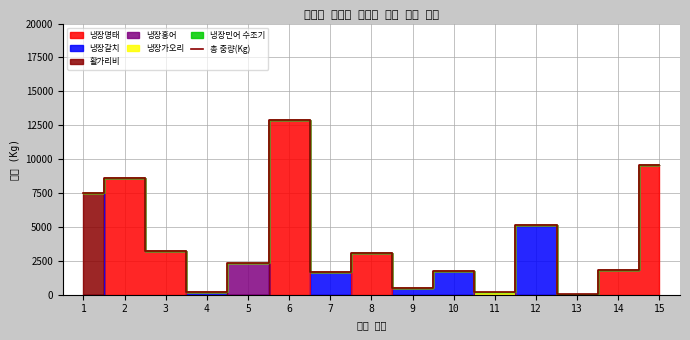

Rank the categories by value from lowest to highest.

13, 4, 11, 9, 7, 10, 14, 5, 8, 3, 12, 1, 2, 15, 6